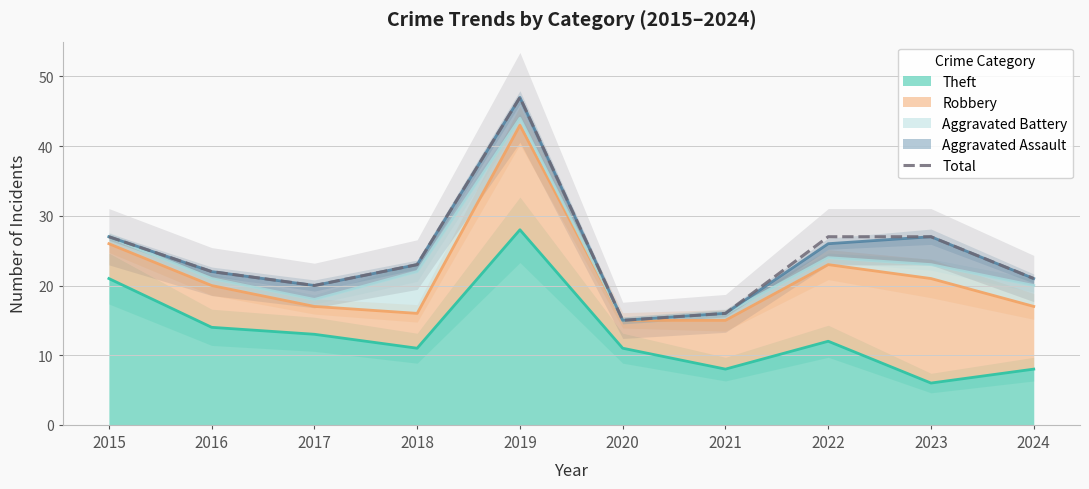

Which has a higher value, 2022 or 2023?

2022